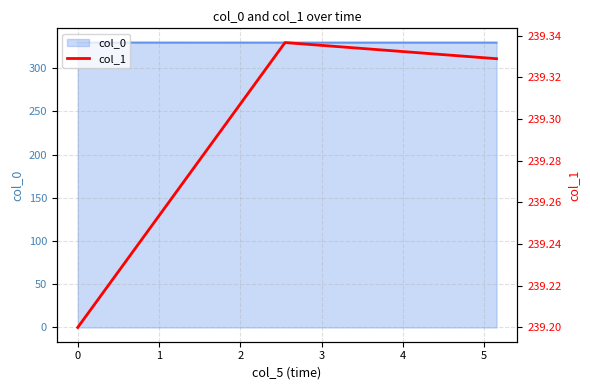

How many lines are shown in the chart?

1